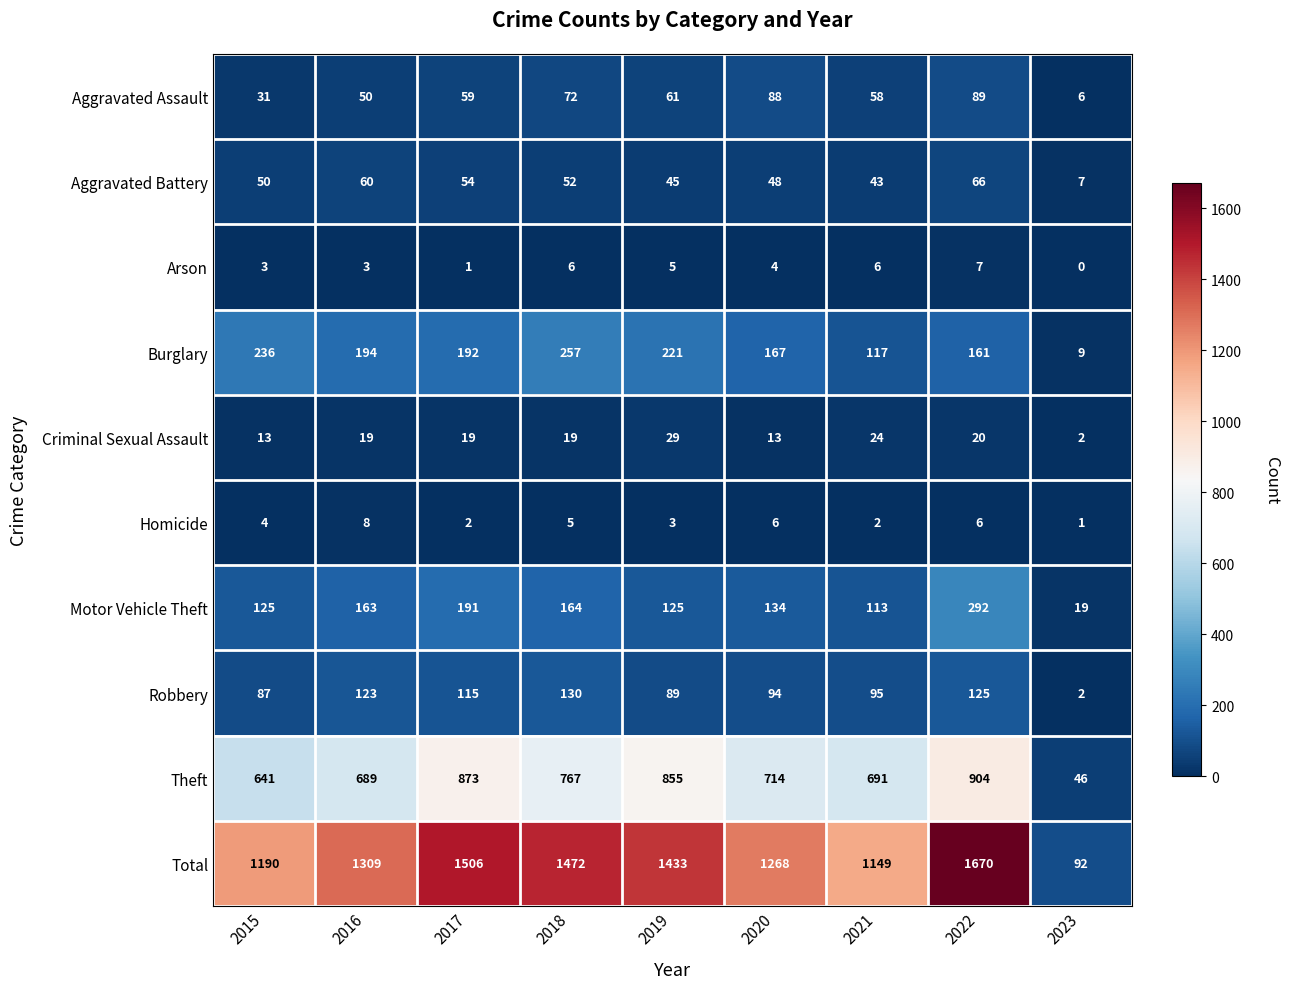

Where is Burglary nearest to the value 133?

2021